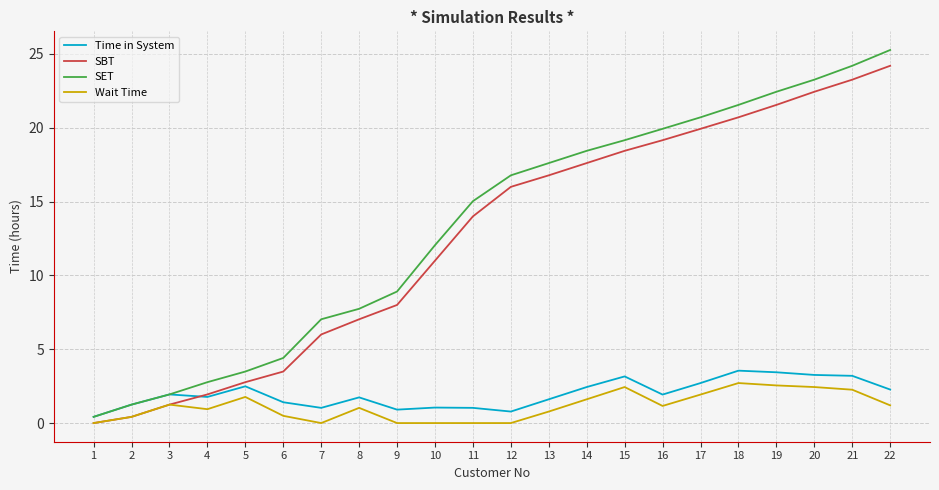

Is it true that Time in System equals 4.7 at 20?

False